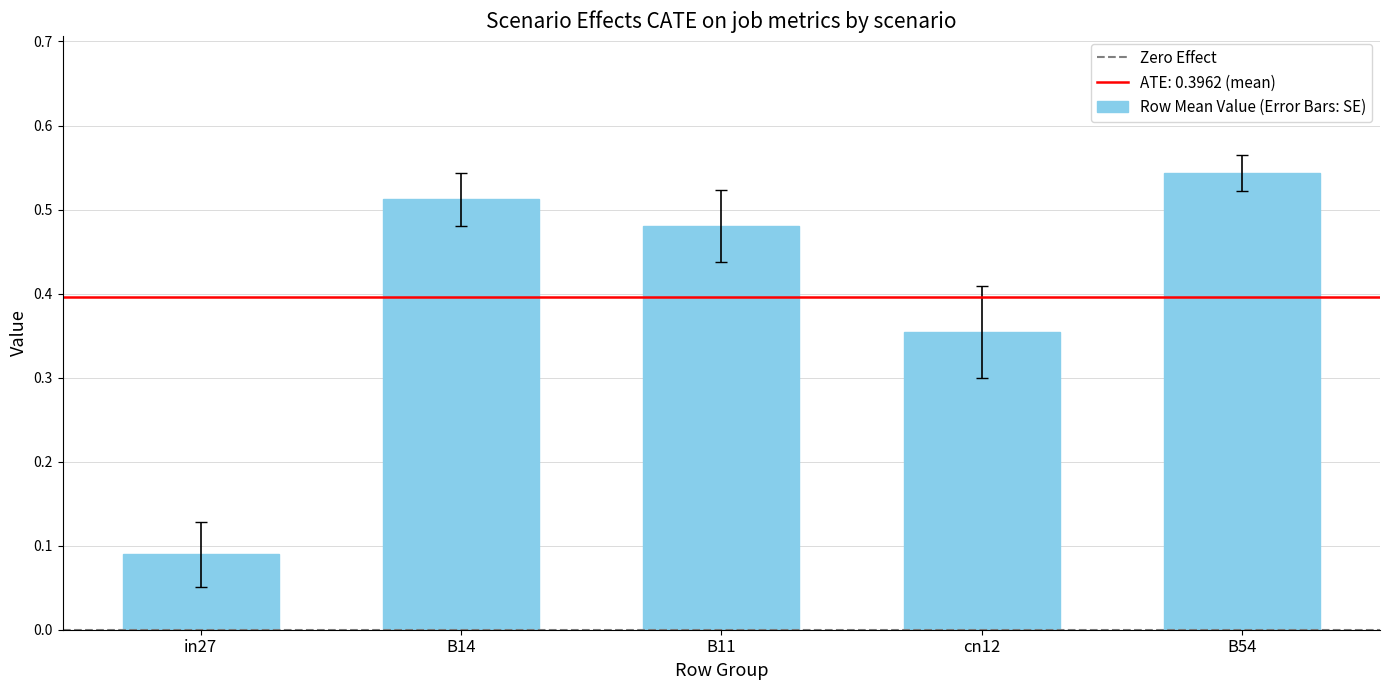

Rank the categories by value from highest to lowest.

B54, B14, B11, cn12, in27